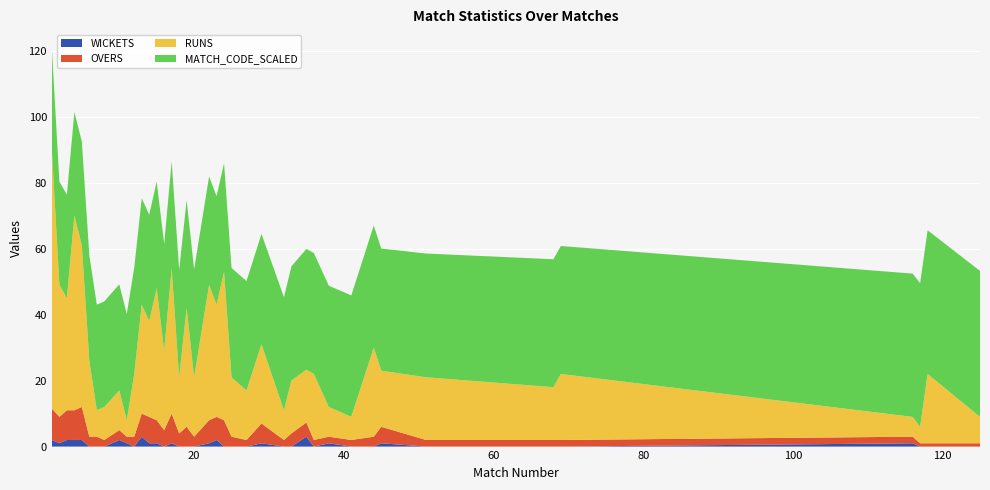

Reading right to left, extract all data points from this chart.

OVERS: 125=1.0	118=1.0	117=1.0	116=2.0	69=2.0	68=2.0	51=2.0	45=5.0	44=3.0	41=2.0	38=2.0	36=2.0	35=4.3	33=4.0	32=2.0	29=6.0	27=2.0	25=3.0	24=8.0	23=7.0	22=7.0	20=3.0	19=6.0	18=4.0	17=9.0	16=5.0	15=7.0	14=8.0	13=7.0	12=3.0	11=2.0	10=3.0	8=2.0	7=3.0	6=3.0	5=10.0	4=9.0	3=9.0	2=8.0	1=9.5
WICKETS: 125=0.0	118=0.0	117=0.0	116=1.0	69=0.0	68=0.0	51=0.0	45=1.0	44=0.0	41=0.0	38=1.0	36=0.0	35=3.0	33=0.0	32=0.0	29=1.0	27=0.0	25=0.0	24=0.0	23=2.0	22=1.0	20=0.0	19=0.0	18=0.0	17=1.0	16=0.0	15=1.0	14=1.0	13=3.0	12=0.0	11=1.0	10=2.0	8=0.0	7=0.0	6=0.0	5=2.0	4=2.0	3=2.0	2=1.0	1=2.0
RUNS: 125=8.0	118=21.0	117=5.0	116=6.0	69=20.0	68=16.0	51=19.0	45=17.0	44=27.0	41=7.0	38=9.0	36=20.0	35=16.0	33=16.0	32=9.0	29=24.0	27=15.0	25=18.0	24=45.0	23=34.0	22=41.0	20=18.0	19=36.0	18=17.0	17=44.0	16=24.0	15=40.0	14=29.0	13=33.0	12=19.0	11=5.0	10=12.0	8=10.0	7=8.0	6=23.0	5=49.0	4=59.0	3=34.0	2=40.0	1=78.0
MATCH_CODE_SCALED: 125=44.2	118=43.5	117=43.5	116=43.4	69=38.8	68=38.8	51=37.5	45=37.0	44=37.0	41=36.8	38=36.7	36=36.6	35=36.6	33=34.6	32=34.3	29=33.4	27=33.2	25=33.1	24=32.9	23=32.9	22=32.8	20=32.7	19=32.6	18=32.5	17=32.4	16=32.4	15=32.3	14=32.3	13=32.2	12=32.2	11=32.2	10=32.2	8=32.0	7=32.0	6=31.9	5=31.4	4=31.3	3=31.3	2=31.3	1=30.9